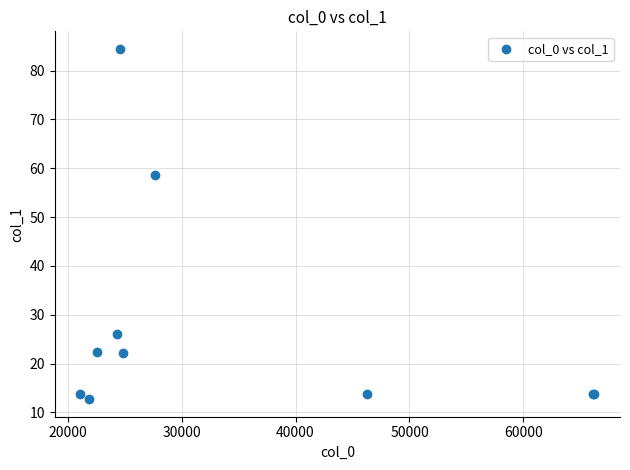

What Y value in the scatter plot is closest to 48?

58.7